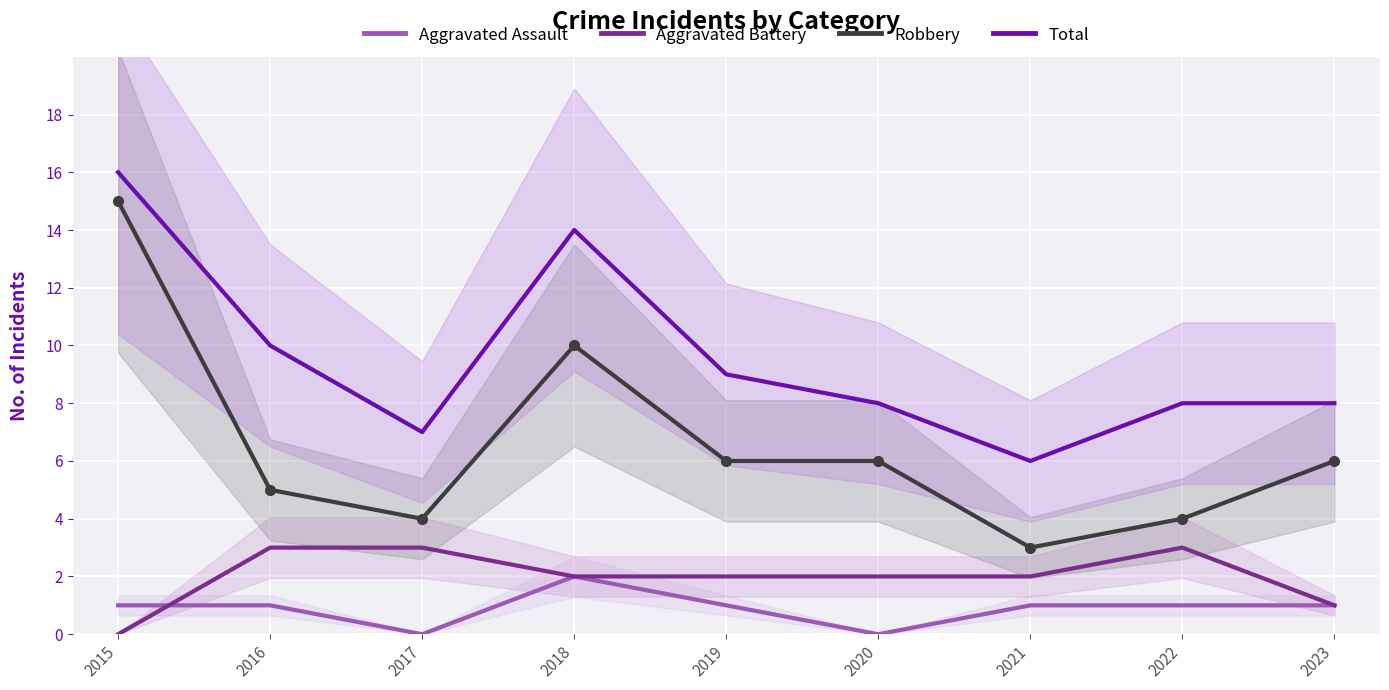

Which series has the largest total across all categories?

Total